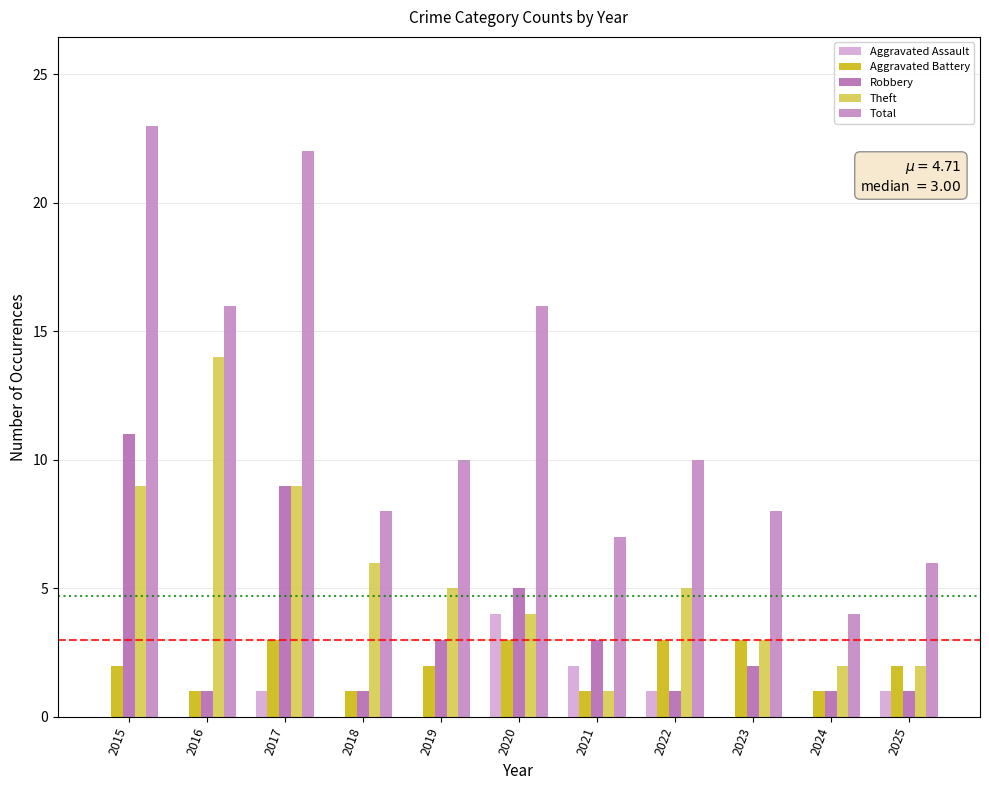

Does the chart contain stacked bars?

No